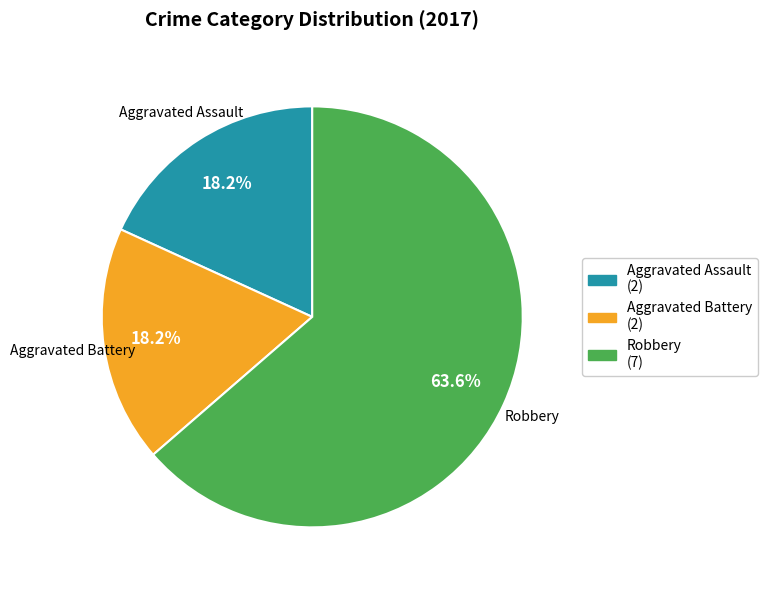

Which slice represents more than half of the pie?

Robbery